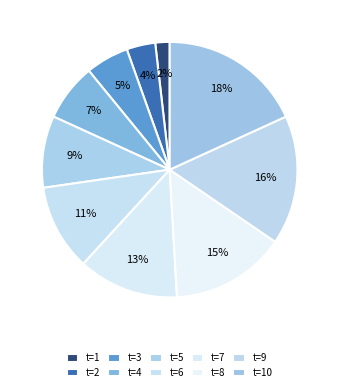

Which category has the biggest portion of the pie?

t=10